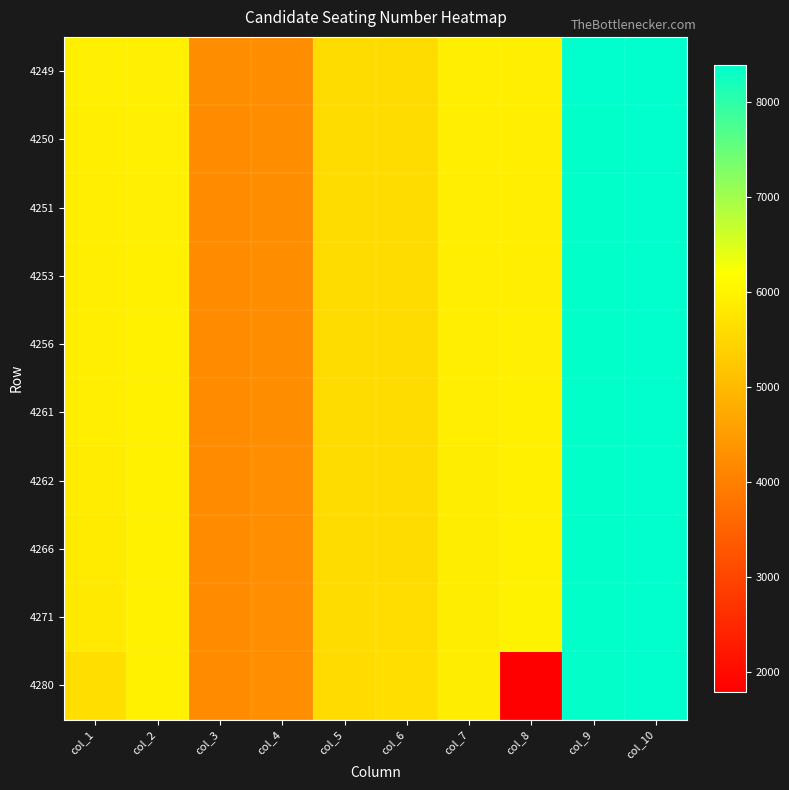

Reading left to right, list all the values displayed in this chart.

4249: col_1=5919	col_2=5921	col_3=4228	col_4=4229	col_5=5590	col_6=5592	col_7=5904	col_8=5906	col_9=8380	col_10=8381
4250: col_1=5916	col_2=5926	col_3=4226	col_4=4230	col_5=5589	col_6=5593	col_7=5901	col_8=5907	col_9=8378	col_10=8382
4251: col_1=5914	col_2=5929	col_3=4225	col_4=4231	col_5=5588	col_6=5595	col_7=5895	col_8=5908	col_9=8376	col_10=8384
4253: col_1=5913	col_2=5936	col_3=4224	col_4=4232	col_5=5587	col_6=5597	col_7=5893	col_8=5910	col_9=8374	col_10=8385
4256: col_1=5903	col_2=5943	col_3=4223	col_4=4236	col_5=5586	col_6=5598	col_7=5892	col_8=5918	col_9=8373	col_10=8386
4261: col_1=5902	col_2=5945	col_3=4222	col_4=4238	col_5=5585	col_6=5599	col_7=5891	col_8=5938	col_9=8372	col_10=8387
4262: col_1=5871	col_2=5946	col_3=4221	col_4=4241	col_5=5584	col_6=5601	col_7=5890	col_8=5939	col_9=8369	col_10=8388
4266: col_1=5845	col_2=5953	col_3=4220	col_4=4242	col_5=5583	col_6=5602	col_7=5886	col_8=5966	col_9=8368	col_10=8390
4271: col_1=5822	col_2=5959	col_3=4219	col_4=4243	col_5=5582	col_6=5616	col_7=5884	col_8=5976	col_9=8367	col_10=8391
4280: col_1=5630	col_2=5960	col_3=4217	col_4=4244	col_5=5581	col_6=5632	col_7=5883	col_8=1791	col_9=8366	col_10=8392